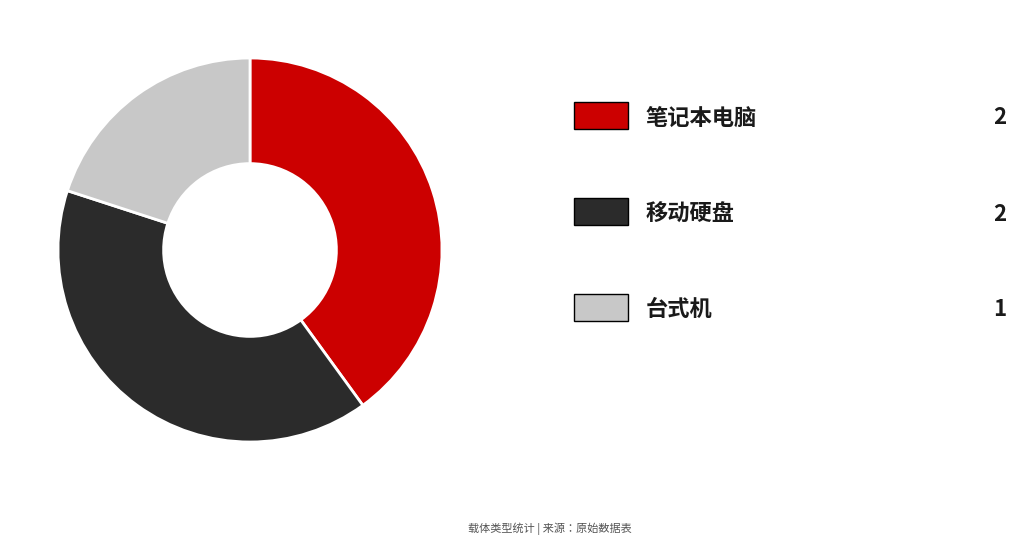

Is there a majority slice in this chart?

No